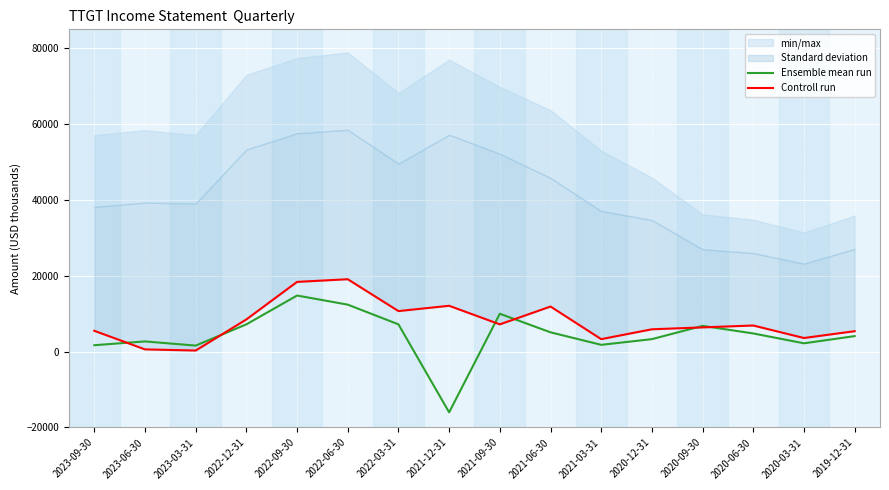

True or false: Ensemble mean run and Controll run cross at least once.

True